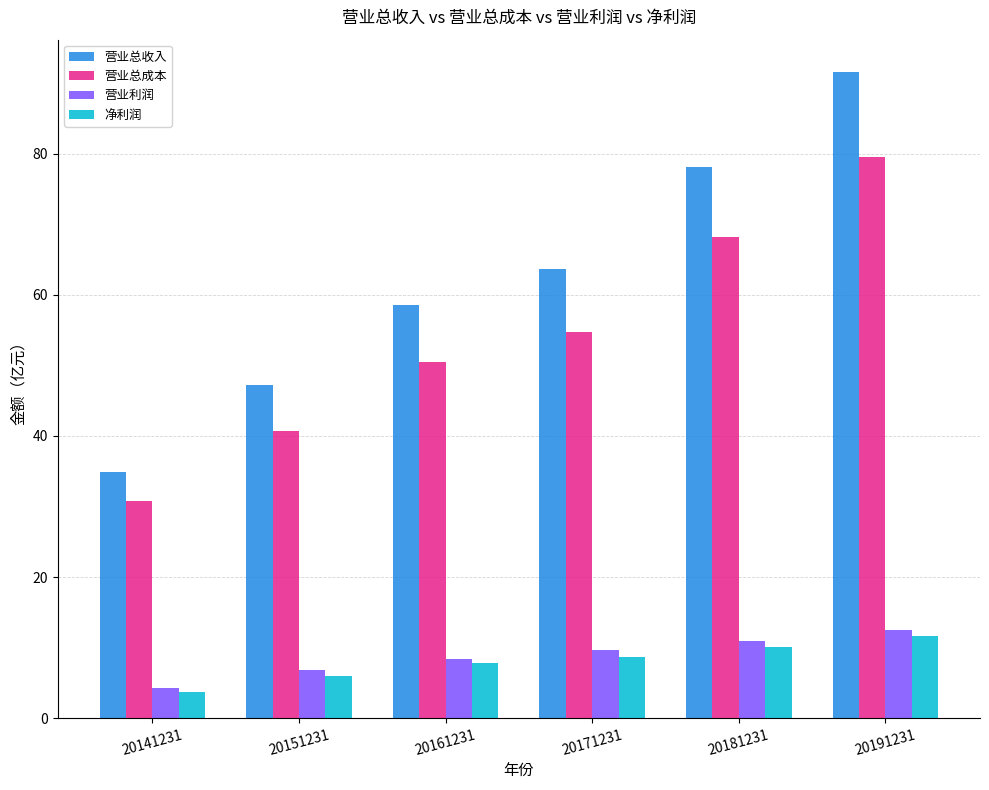

Is it true that 营业利润 equals 2.6 at 20171231?

False